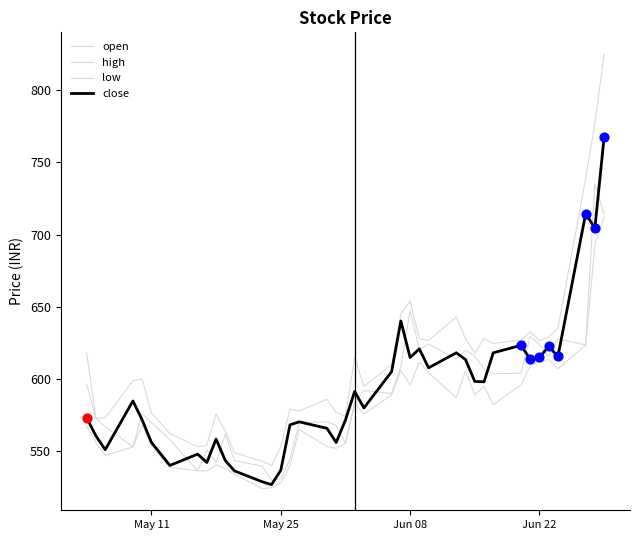

How many lines are shown in the chart?

4